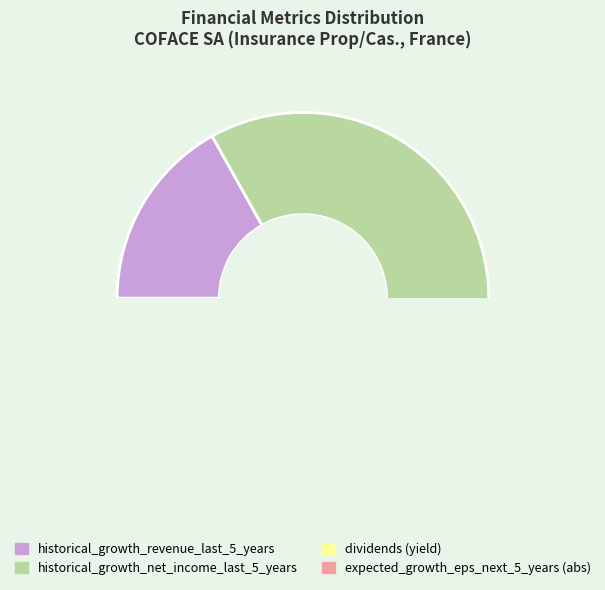

Which category has the biggest portion of the pie?

historical_growth_net_income_last_5_years